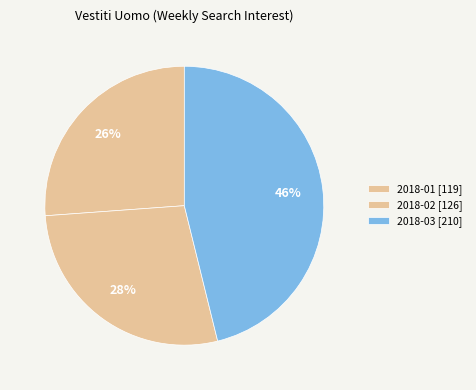

How many slices are in this pie chart?

3